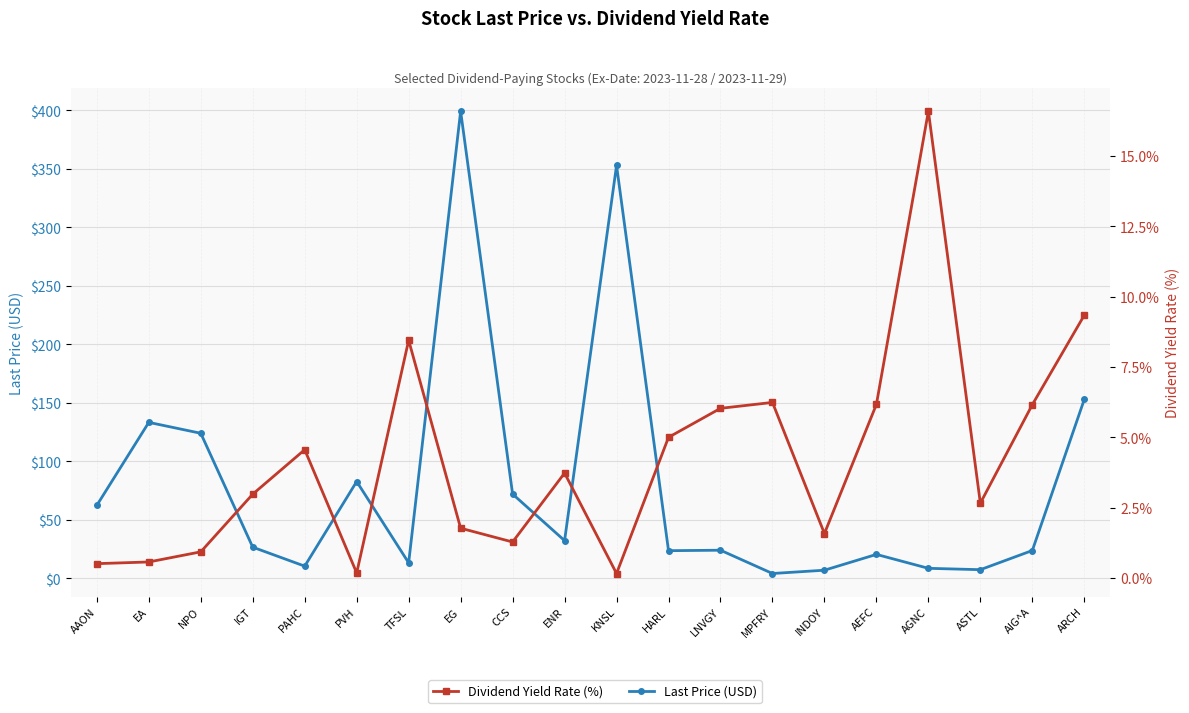

Reading left to right, extract all data points from this chart.

Last Price (USD): AAON=62.5	EA=133.4	NPO=124.1	IGT=26.8	PAHC=10.5	PVH=82.9	TFSL=13.4	EG=399.3	CCS=72.1	ENR=32.4	KNSL=352.9	HARL=23.8	LNVGY=24.1	MPFRY=4.2	INDOY=7.1	AEFC=20.6	AGNC=8.7	ASTL=7.5	AIG^A=23.9	ARCH=153.1
Dividend Yield Rate (%): AAON=0.5	EA=0.6	NPO=0.9	IGT=3.0	PAHC=4.6	PVH=0.2	TFSL=8.5	EG=1.8	CCS=1.3	ENR=3.7	KNSL=0.2	HARL=5.0	LNVGY=6.0	MPFRY=6.2	INDOY=1.6	AEFC=6.2	AGNC=16.6	ASTL=2.7	AIG^A=6.2	ARCH=9.3